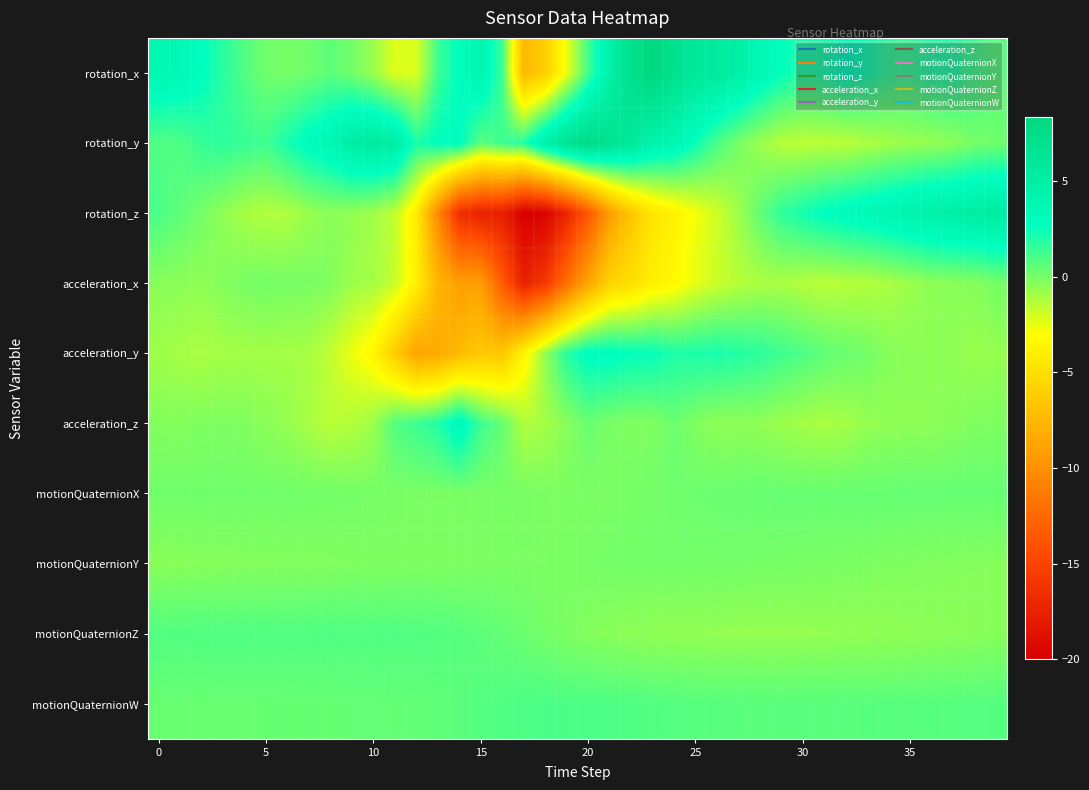

Reading left to right, transcribe all the data shown in this chart.

rotation_x: 3.7	3.6	2.8	1.8	0.9	0.2	0.0	0.2	0.6	0.1	-0.7	-2.3	-2.1	1.3	2.8	4.1	1.3	-7.4	-6.1	-2.5	1.2	4.6	7.1	8.4	7.0	6.0	5.6	4.9	3.7	2.6	2.0	2.2	2.9	2.4	1.6	1.5	2.0	2.0	1.3	0.8
rotation_y: 0.9	0.9	1.5	1.7	1.4	1.3	2.2	3.1	3.8	5.2	5.5	5.1	2.0	2.8	2.9	0.6	1.3	1.9	4.7	6.7	7.8	6.8	5.9	4.4	3.9	2.5	1.0	0.0	-0.8	-1.4	-1.5	-1.5	-1.4	-1.2	-0.9	-0.7	-0.6	-0.4	0.1	0.2
rotation_z: 1.0	0.6	0.1	-0.5	-1.0	-1.2	-1.2	-0.7	-0.4	-0.6	-0.9	-1.6	-4.1	-10.4	-16.6	-17.5	-17.7	-20.0	-19.7	-17.2	-13.7	-9.2	-6.5	-4.6	-3.7	-2.8	-1.9	-0.8	0.5	1.6	2.2	2.8	3.2	3.5	3.9	4.3	4.8	5.0	5.2	5.4
acceleration_x: -0.4	-0.5	-0.5	-0.3	-0.0	0.1	-0.0	-0.0	-0.2	-0.8	-1.0	-1.7	-3.9	-7.6	-9.1	-9.1	-13.3	-17.4	-15.8	-12.1	-8.6	-5.8	-5.0	-3.9	-3.3	-2.4	-1.8	-1.4	-1.1	-1.1	-1.3	-1.4	-1.4	-1.3	-1.1	-0.8	-0.5	-0.4	-0.3	0.0
acceleration_y: -0.9	-1.0	-1.1	-1.0	-1.0	-0.9	-1.0	-1.0	-1.6	-2.6	-3.5	-6.1	-8.8	-8.4	-7.3	-6.3	-6.5	-3.6	-0.6	1.8	2.9	3.0	2.6	2.6	2.0	2.1	2.1	1.9	1.7	1.3	1.0	0.5	0.3	0.1	-0.3	-0.4	-0.5	-0.5	-0.8	-0.6
acceleration_z: -0.2	-0.3	-0.2	-0.1	-0.2	-0.4	-0.6	-1.1	-1.4	-1.3	-0.8	0.8	1.3	1.9	3.4	1.3	0.4	-1.3	-1.0	-0.4	0.3	-0.0	-0.2	-0.1	0.3	-0.2	-0.5	-0.5	-0.5	-0.8	-1.0	-1.1	-1.0	-0.6	-0.6	-0.5	-0.5	-0.3	-0.2	-0.1
motionQuaternionX: 0.2	0.2	0.2	0.2	0.2	0.2	0.2	0.1	0.1	0.1	0.0	-0.0	-0.1	-0.1	-0.1	-0.0	0.0	-0.0	-0.1	-0.1	-0.1	-0.0	0.0	0.1	0.2	0.3	0.3	0.4	0.4	0.4	0.4	0.4	0.4	0.4	0.4	0.4	0.4	0.4	0.4	0.4
motionQuaternionY: -0.4	-0.3	-0.3	-0.3	-0.3	-0.3	-0.2	-0.2	-0.2	-0.2	-0.2	-0.2	-0.2	-0.2	-0.1	-0.1	-0.1	-0.1	-0.1	-0.0	0.0	0.1	0.1	0.1	0.1	0.1	0.1	0.1	0.0	0.0	-0.0	-0.0	-0.1	-0.1	-0.2	-0.2	-0.2	-0.3	-0.3	-0.3
motionQuaternionZ: 0.8	0.8	0.9	0.9	0.9	0.9	0.9	0.9	0.9	0.9	0.9	0.9	0.9	0.8	0.7	0.6	0.5	0.3	0.1	-0.1	-0.3	-0.4	-0.5	-0.5	-0.5	-0.6	-0.6	-0.6	-0.6	-0.6	-0.6	-0.6	-0.6	-0.5	-0.5	-0.5	-0.5	-0.4	-0.4	-0.3
motionQuaternionW: 0.4	0.4	0.4	0.4	0.4	0.4	0.4	0.4	0.4	0.4	0.4	0.5	0.5	0.6	0.7	0.8	0.9	1.0	1.0	1.0	1.0	0.9	0.9	0.8	0.8	0.8	0.7	0.7	0.7	0.7	0.7	0.7	0.7	0.7	0.7	0.7	0.7	0.8	0.8	0.8